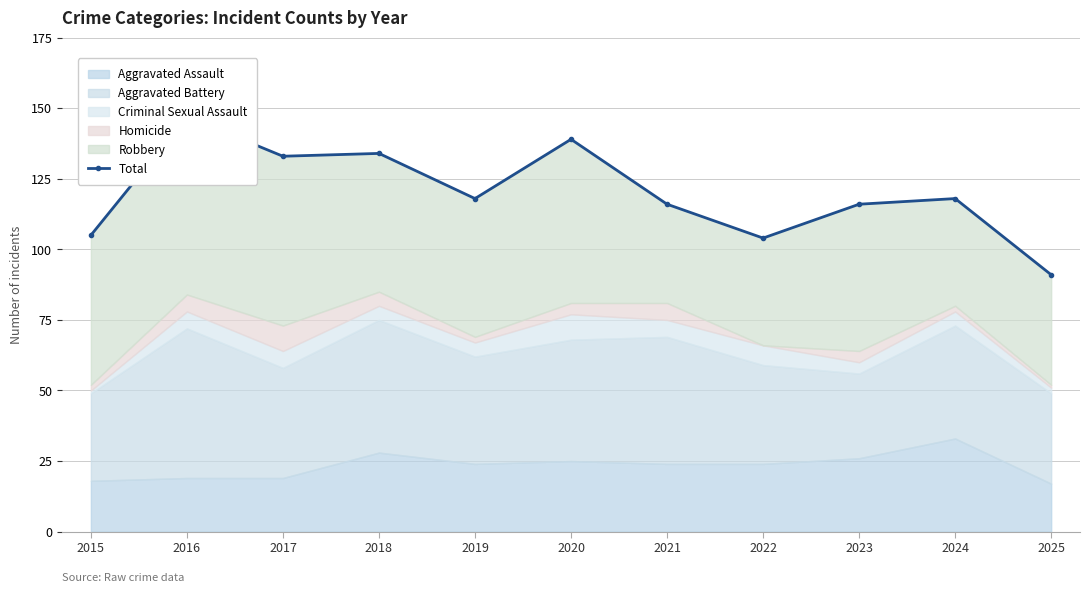

Reading right to left, what are all the values shown in this chart?

91	118	116	104	116	139	118	134	133	147	105